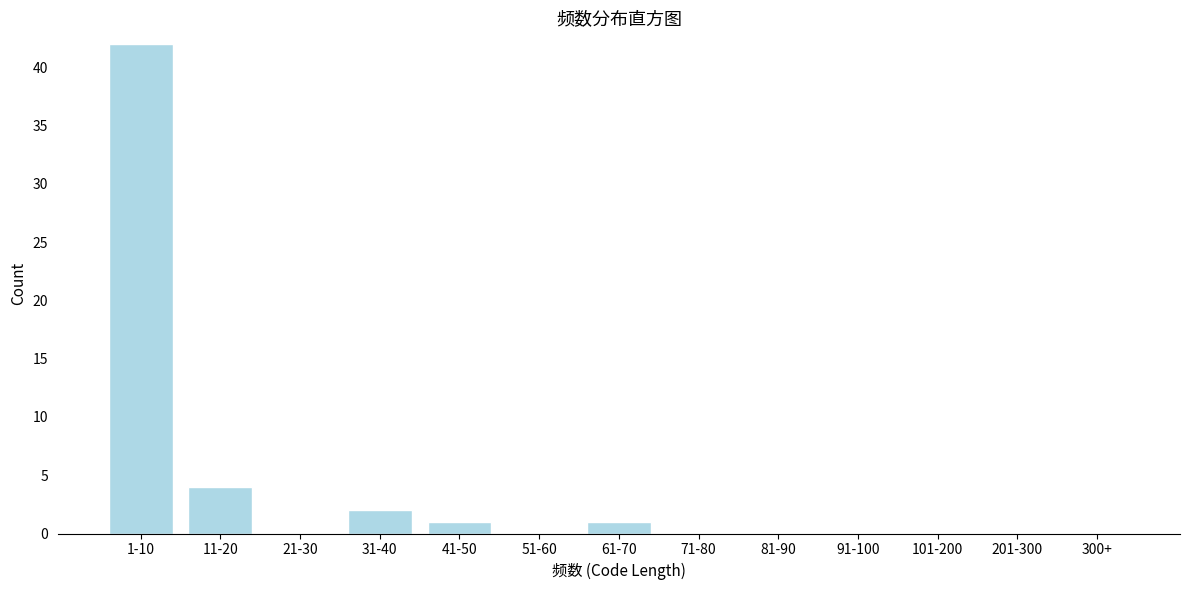

Reading left to right, what are all the values shown in this chart?

1-10=42	11-20=4	21-30=0	31-40=2	41-50=1	51-60=0	61-70=1	71-80=0	81-90=0	91-100=0	101-200=0	201-300=0	300+=0